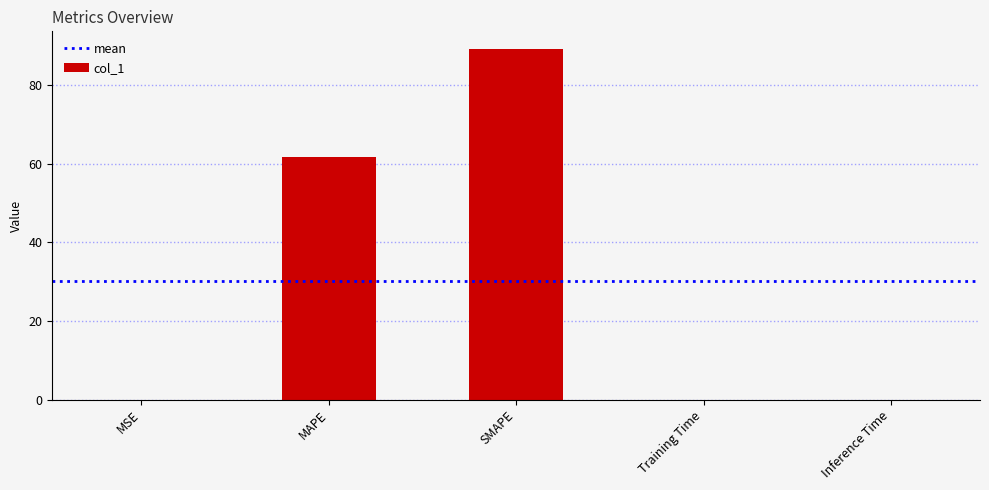

The chart shows a value of 40.3 at SMAPE. True or false?

False